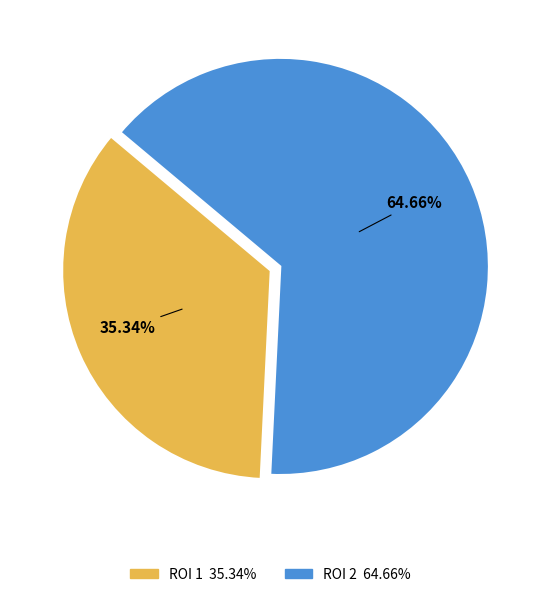

Is there any slice that represents more than half of the pie?

Yes